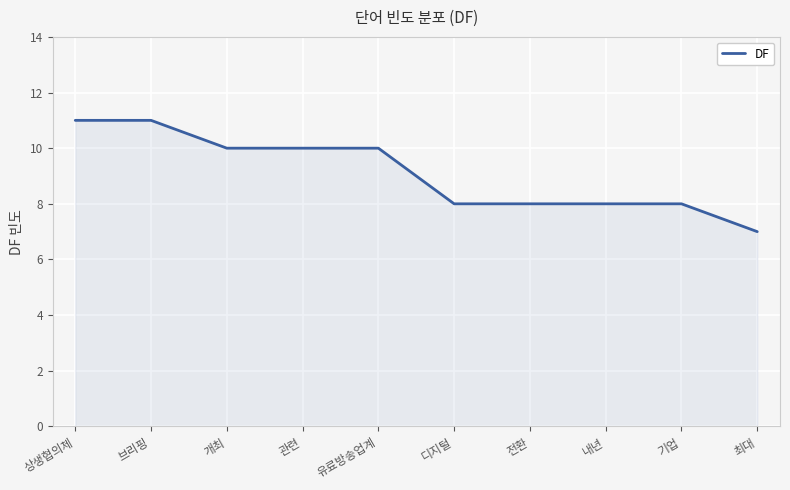

Reading left to right, transcribe all the data shown in this chart.

상생협의체=11	브리핑=11	개최=10	관련=10	유료방송업계=10	디지털=8	전환=8	내년=8	기업=8	최대=7